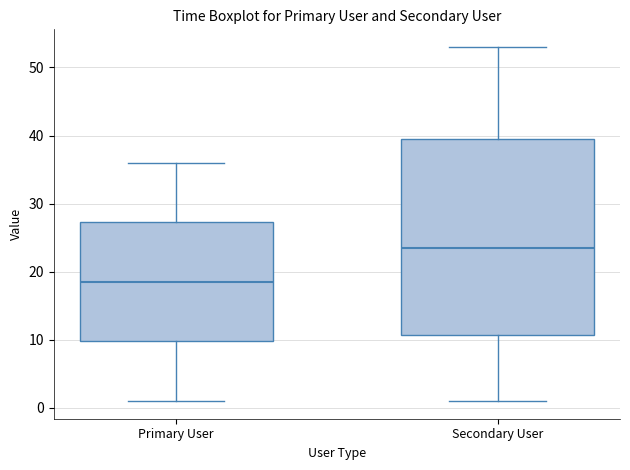

Comparing the boxes themselves (not the whiskers), which one is the tallest?

Secondary User